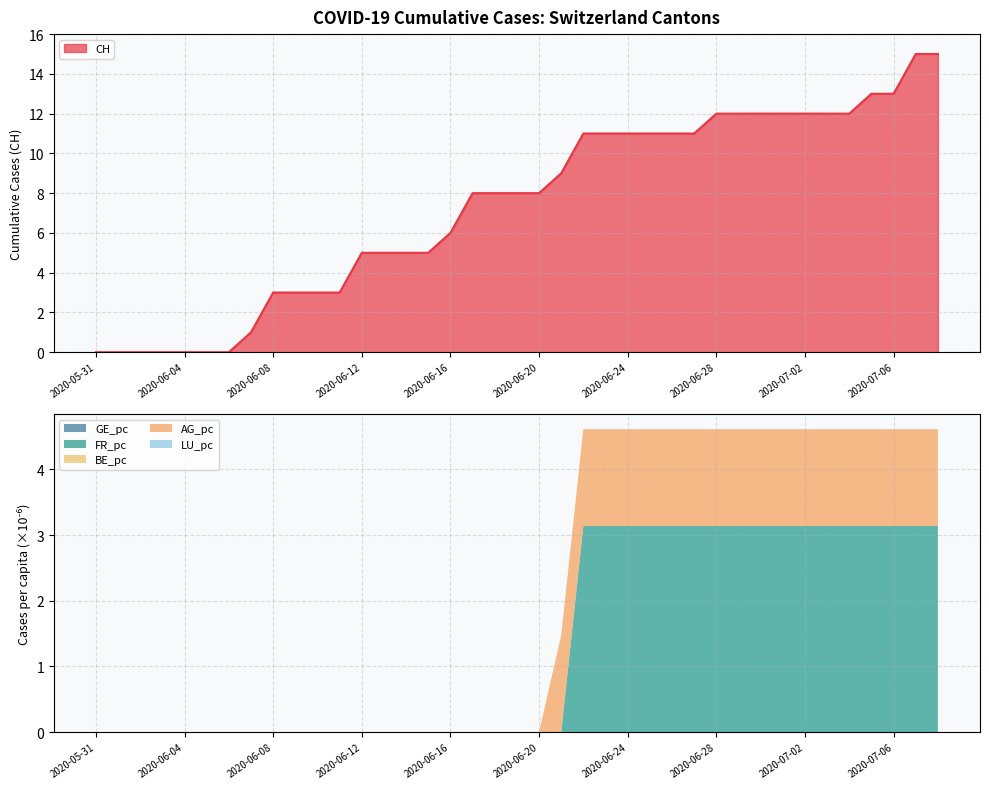

What position from the left is 2020-06-15?

16